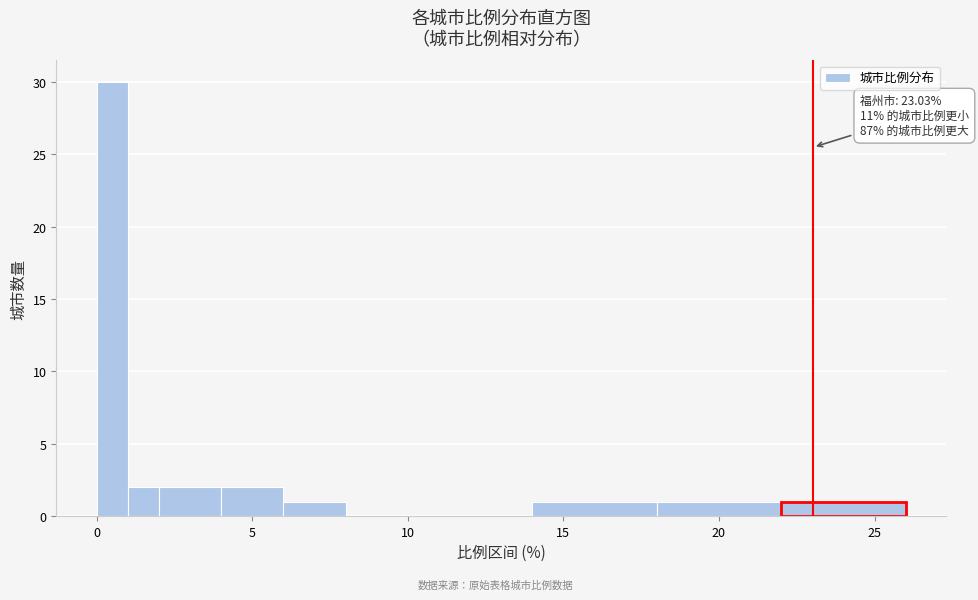

Read against the x-axis, roughly where is the centre of the tallest bar?

0.5